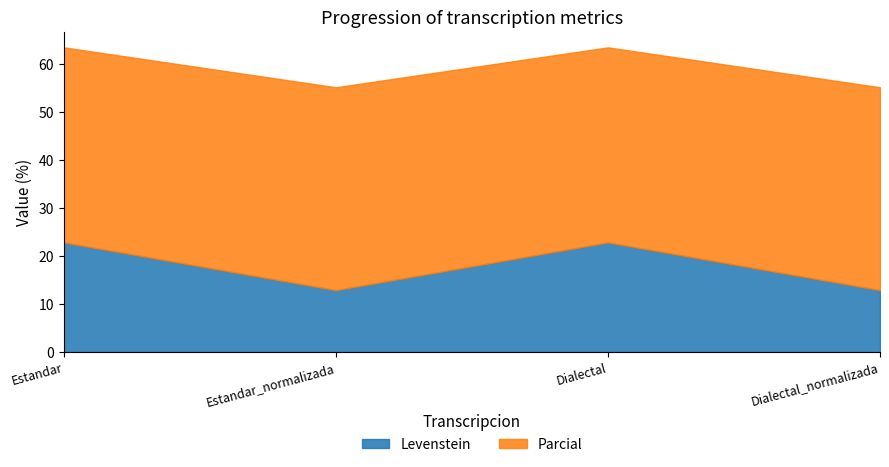

Which has a higher value, Dialectal or Estandar_normalizada?

Dialectal